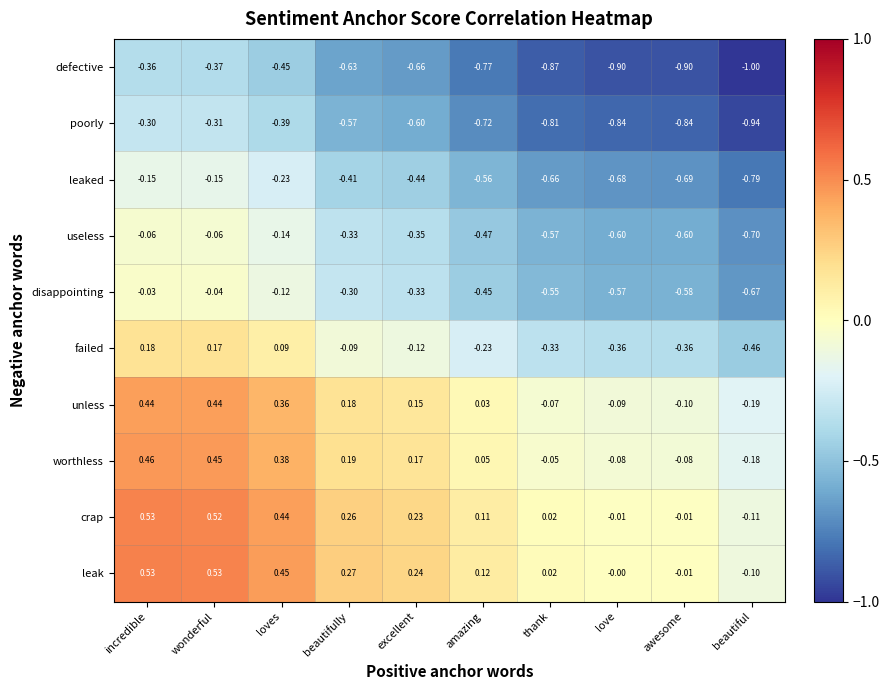

Is the value of leaked at awesome greater than the value of disappointing at amazing?

No